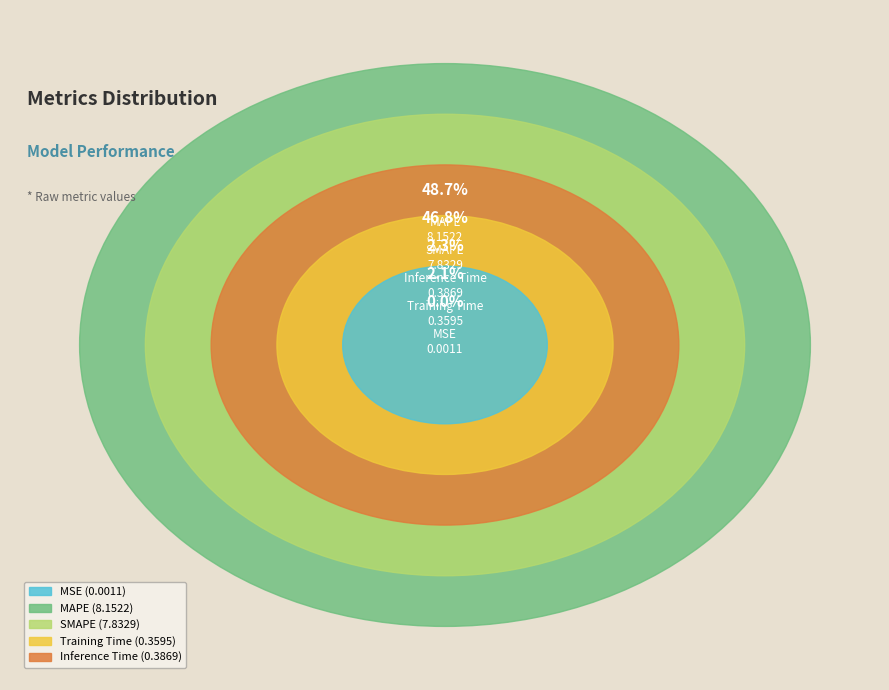

What is the smallest slice in the pie chart?

MSE